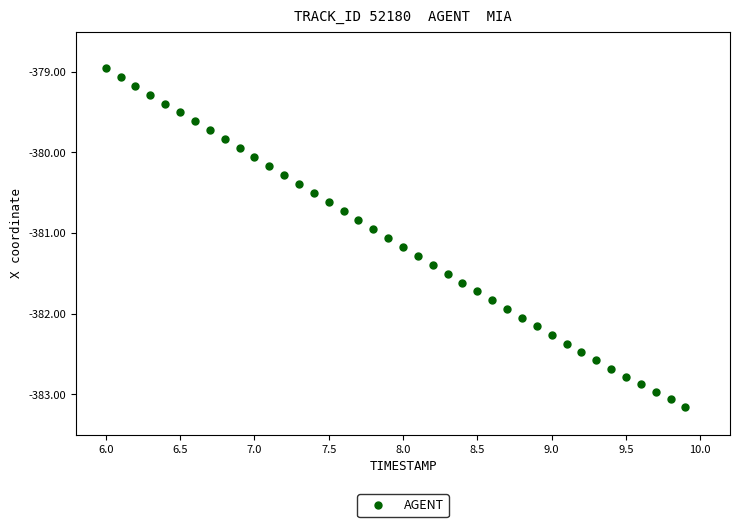

What is the range of Y values (max minus min)?

4.2